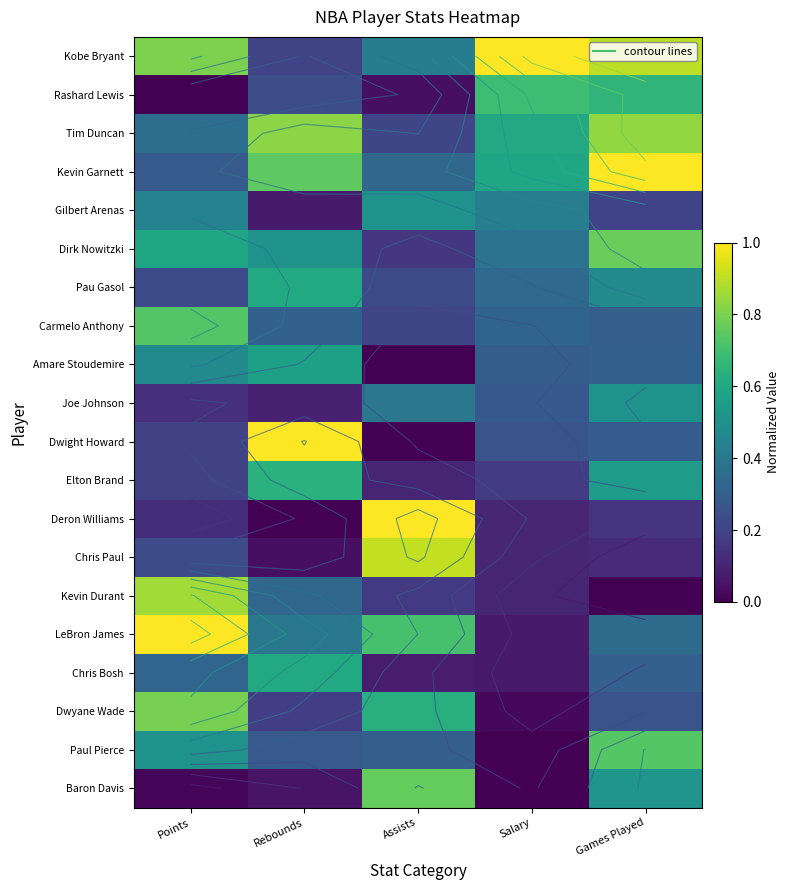

Rank the series by their maximum value, from lowest to highest.

Gilbert Arenas, Joe Johnson, Amare Stoudemire, Pau Gasol, Chris Bosh, Elton Brand, Rashard Lewis, Carmelo Anthony, Paul Pierce, Baron Davis, Dirk Nowitzki, Dwyane Wade, Tim Duncan, Kevin Durant, Chris Paul, Deron Williams, Dwight Howard, LeBron James, Kevin Garnett, Kobe Bryant